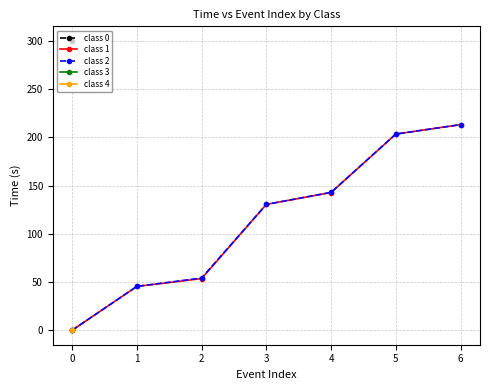

What is the difference between the second highest and minimum values in the class 1 series?

203.4